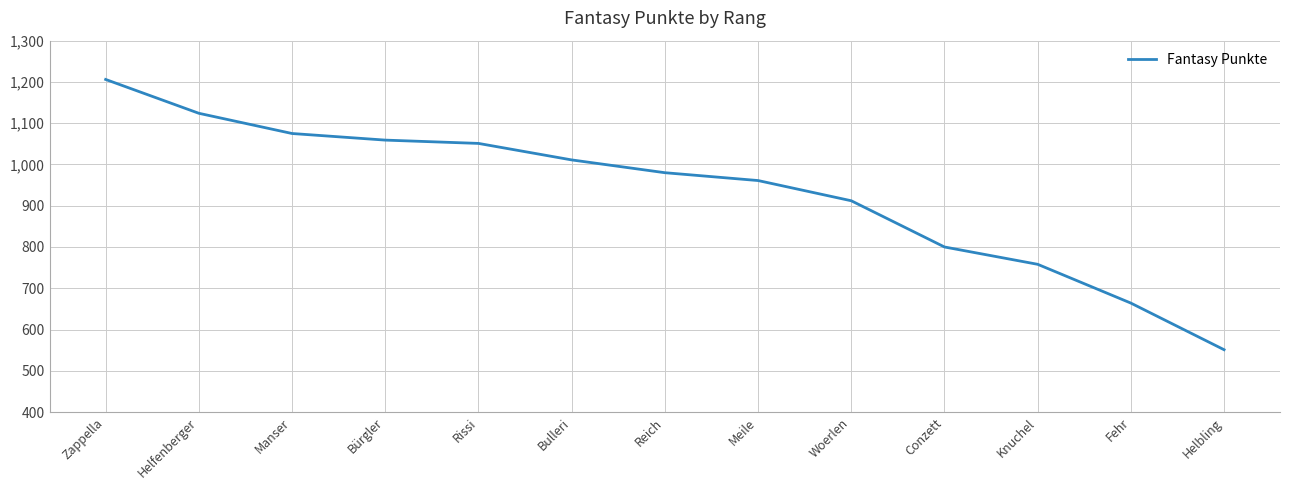

How many distinct data groups are displayed?

1